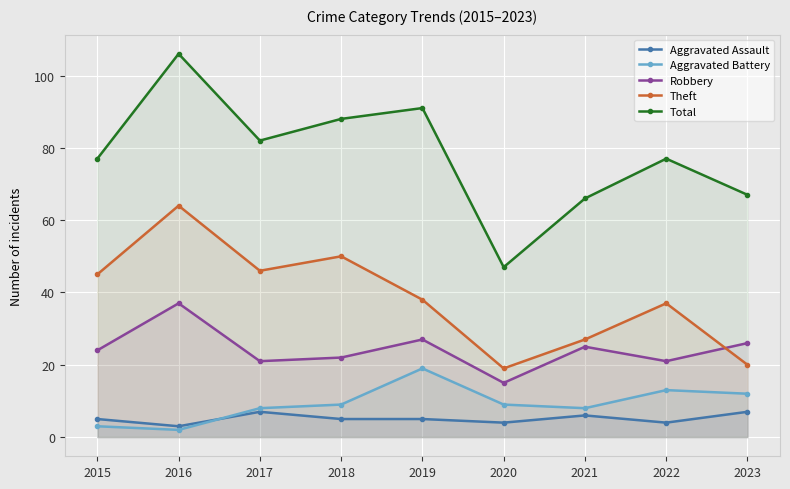

True or false: Theft has more than 0 interior local peaks.

True